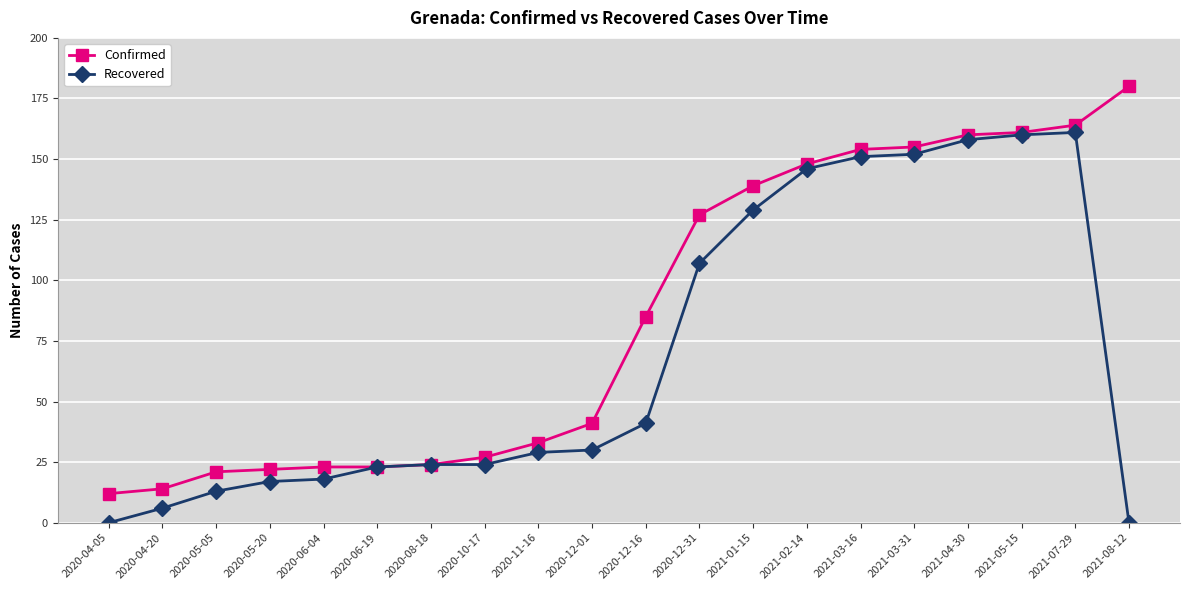

What is the value of the Recovered point at the 16th from the left?

152